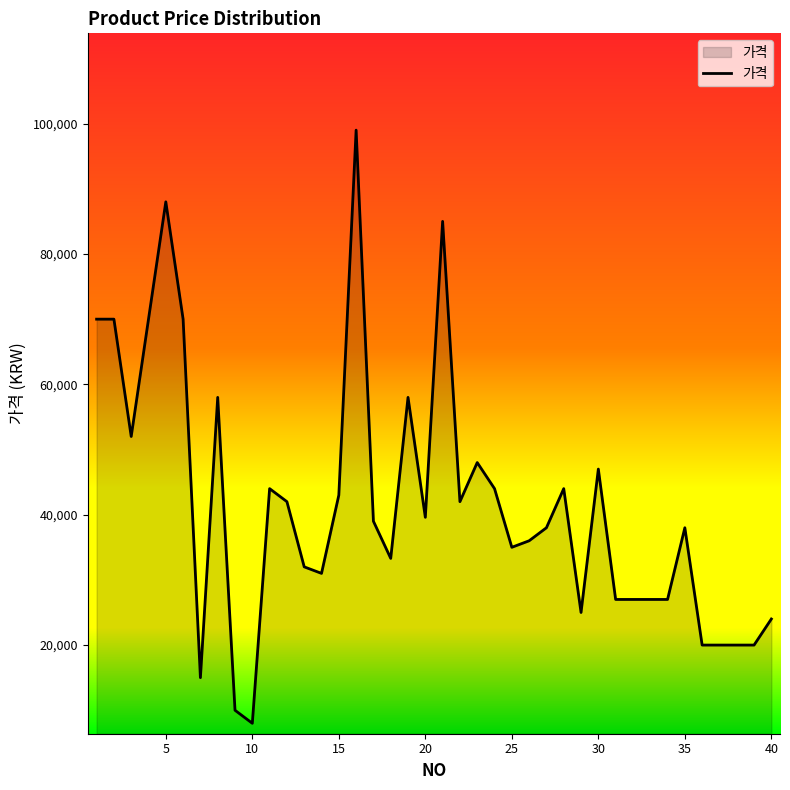

What is the minimum value shown in the chart?

8000